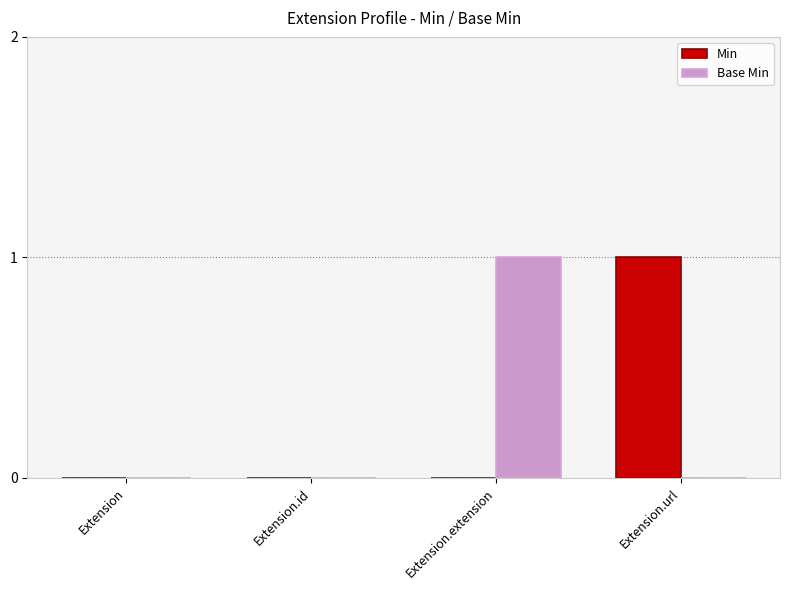

Reading right to left, list all the values displayed in this chart.

Min: 1	0	0	0
Base Min: 0	1	0	0